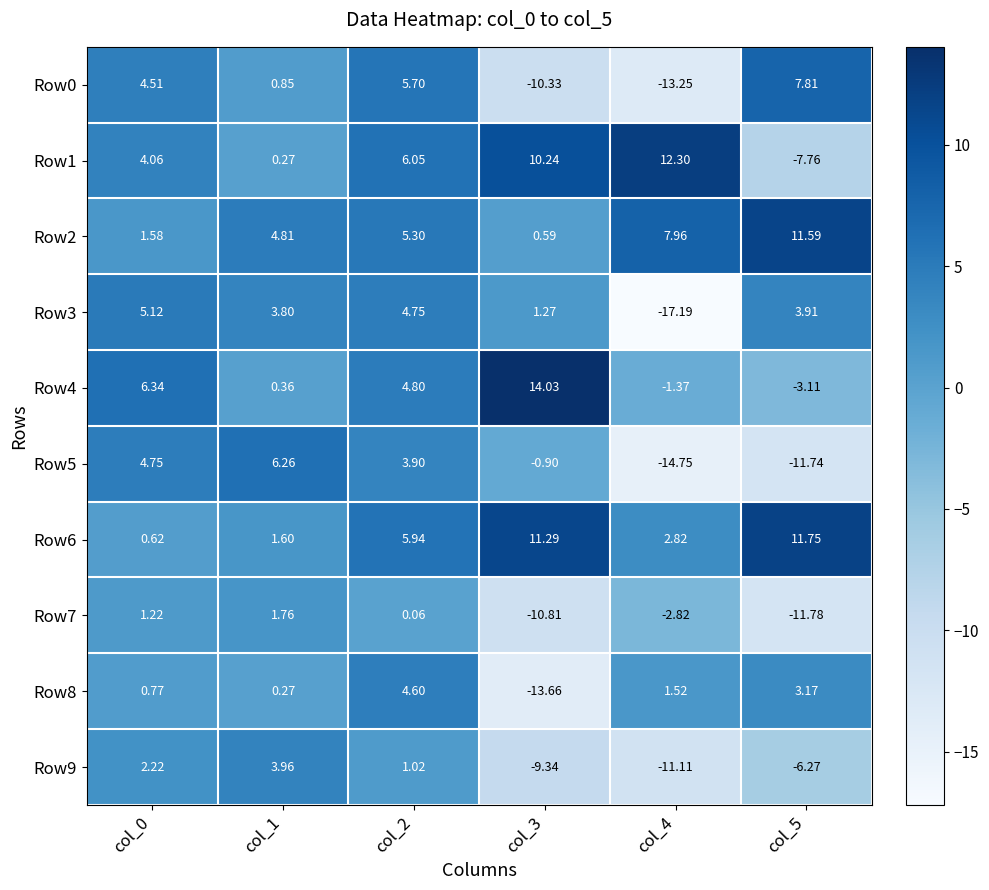

Is the value of Row9 at col_2 greater than the value of Row6 at col_5?

No